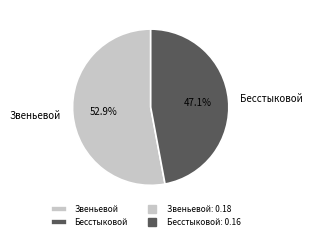

The Звеньевой slice represents 53% of the pie. True or false?

True